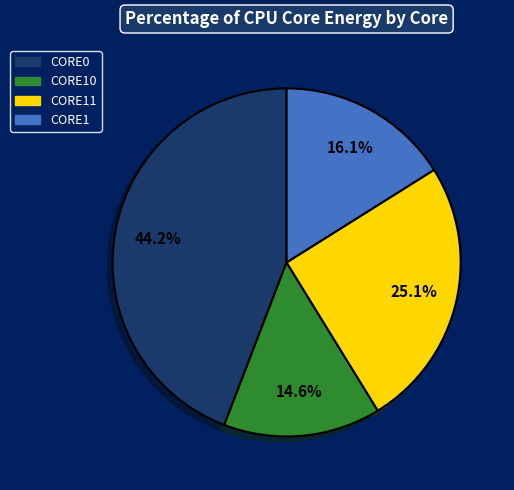

Does any single category account for the majority?

No